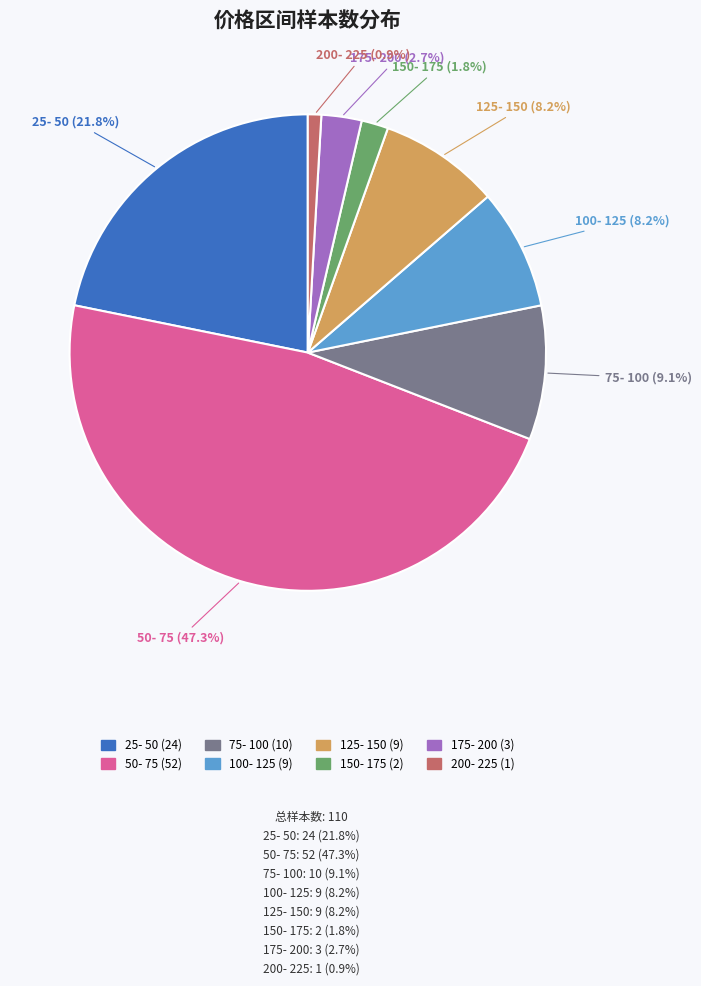

Does 175- 200 represent more than half of the total?

No